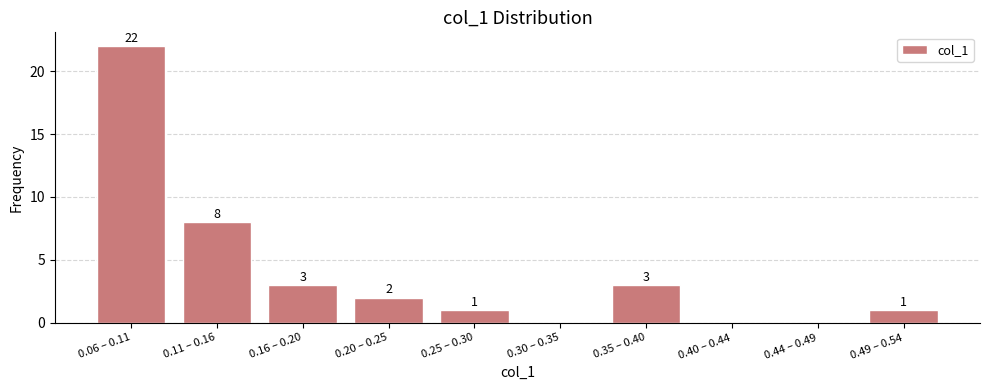

Reading right to left, what are all the values shown in this chart?

0.49 – 0.54=1	0.44 – 0.49=0	0.40 – 0.44=0	0.35 – 0.40=3	0.30 – 0.35=0	0.25 – 0.30=1	0.20 – 0.25=2	0.16 – 0.20=3	0.11 – 0.16=8	0.06 – 0.11=22